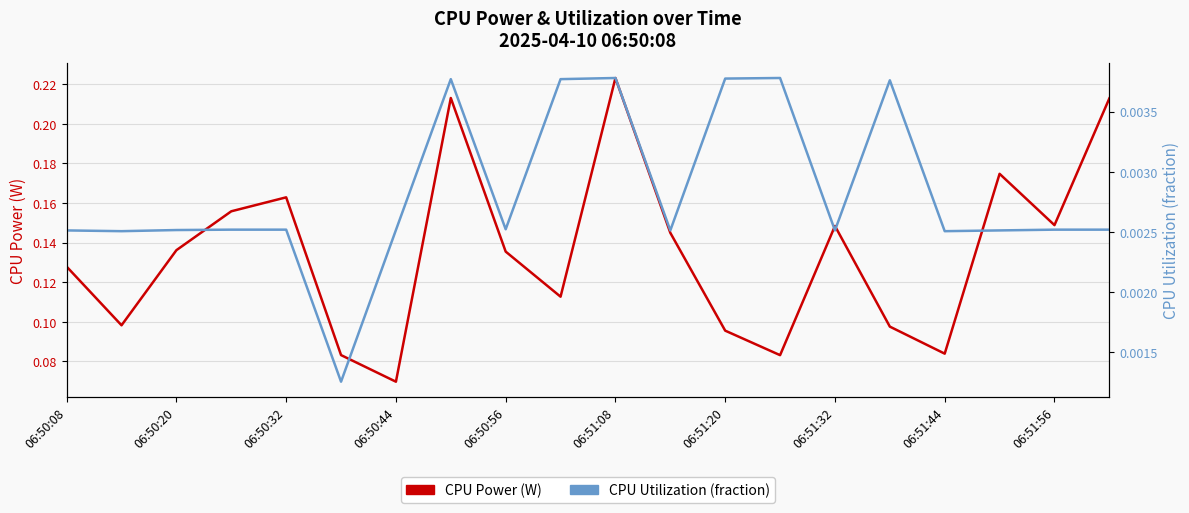

In CPU Utilization, how many points are higher than both neighbors (excluding endpoints)?

4